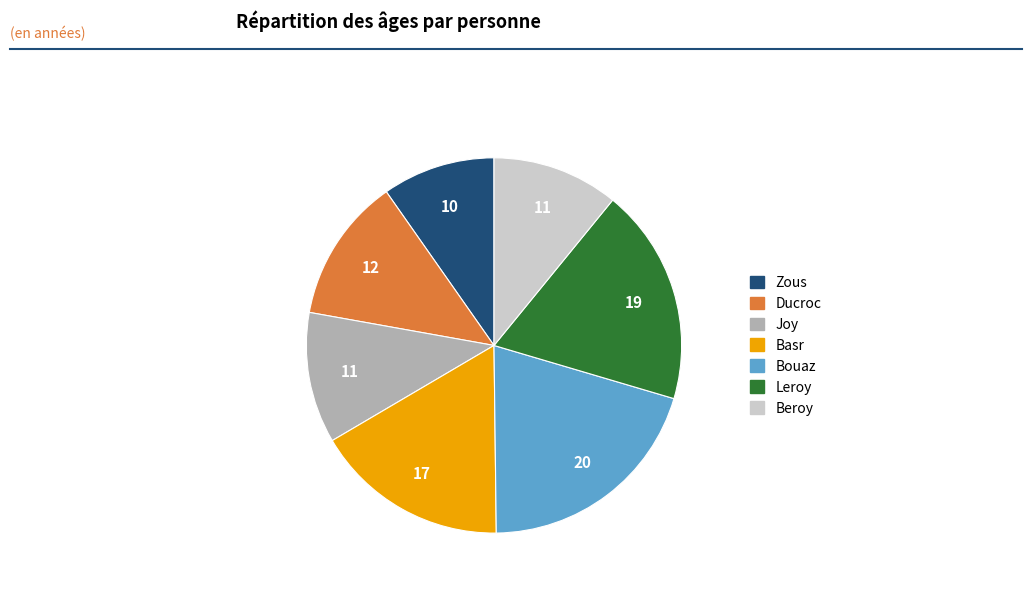

Which has a higher value, Basr or Beroy?

Basr